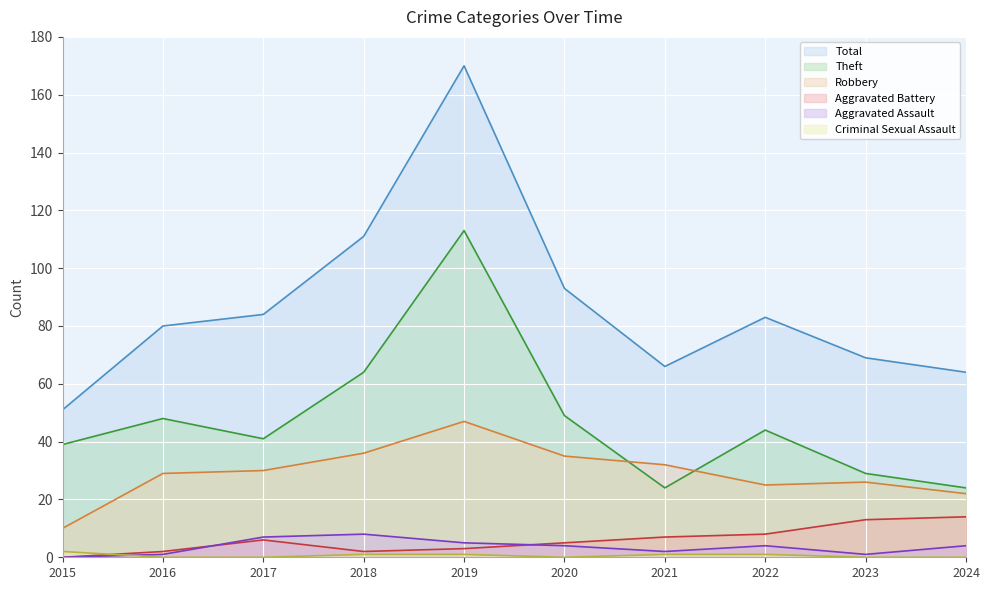

Which series has the widest spread of values?

Total